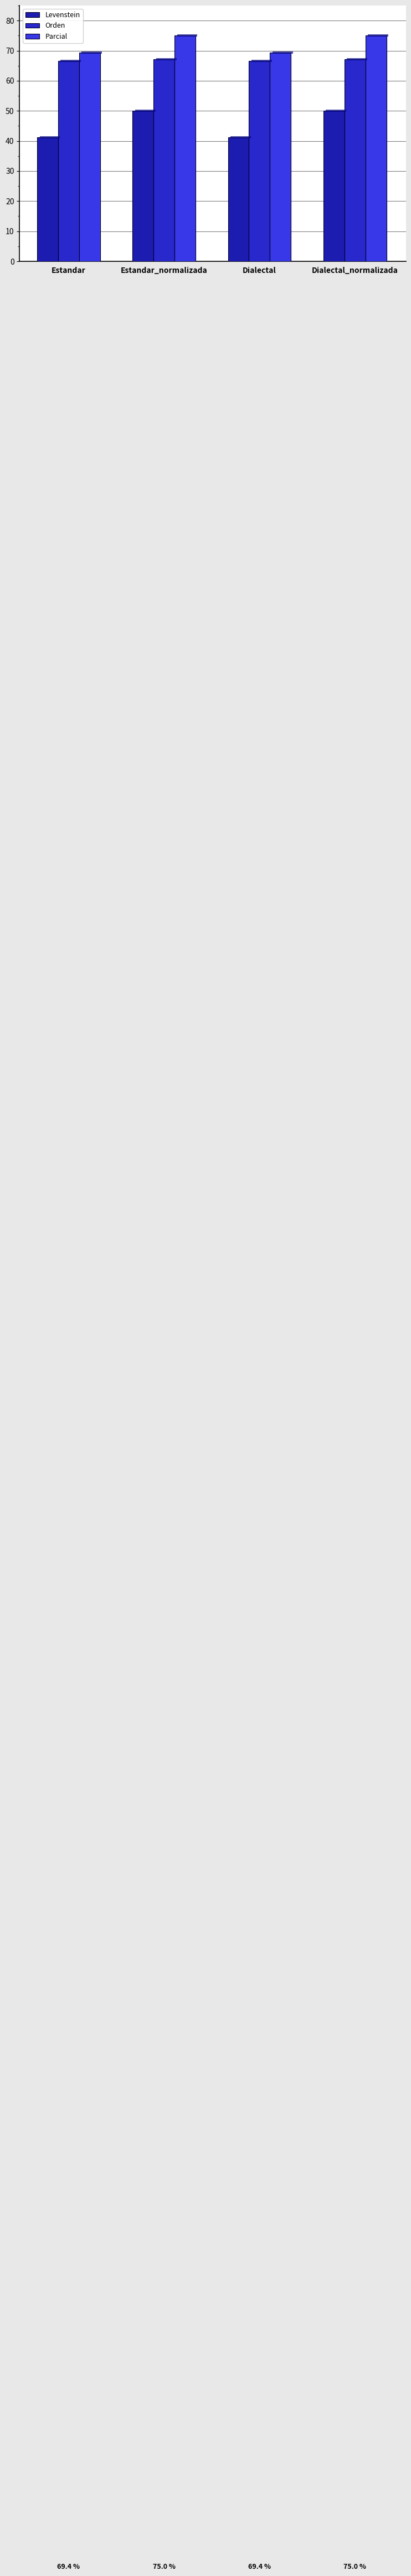

Reading left to right, extract all data points from this chart.

Levenstein: Estandar=41.3	Estandar_normalizada=50.0	Dialectal=41.3	Dialectal_normalizada=50.0
Orden: Estandar=66.7	Estandar_normalizada=67.2	Dialectal=66.7	Dialectal_normalizada=67.2
Parcial: Estandar=69.4	Estandar_normalizada=75.0	Dialectal=69.4	Dialectal_normalizada=75.0